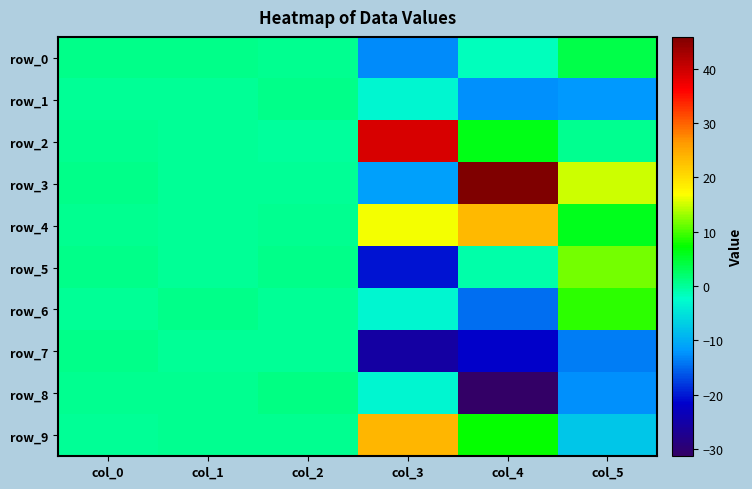

True or false: row_4 has a value of 6.1 at col_5.

True